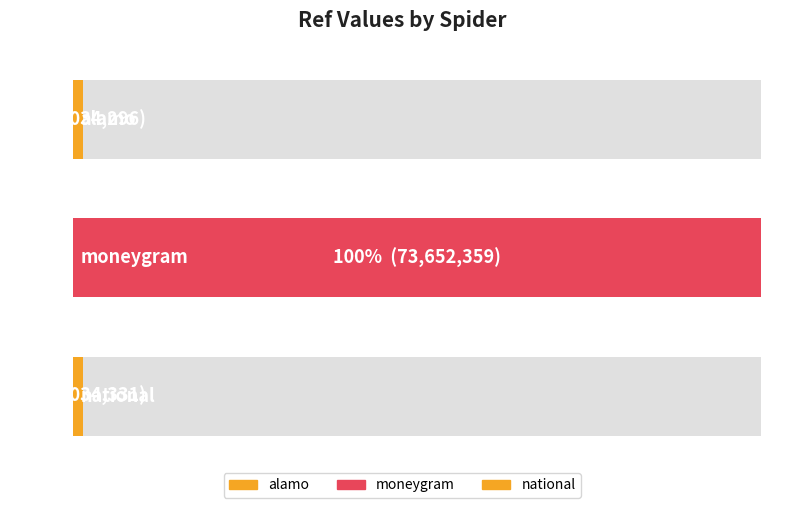

What is the approximate value at alamo, to the nearest 100?

1034300